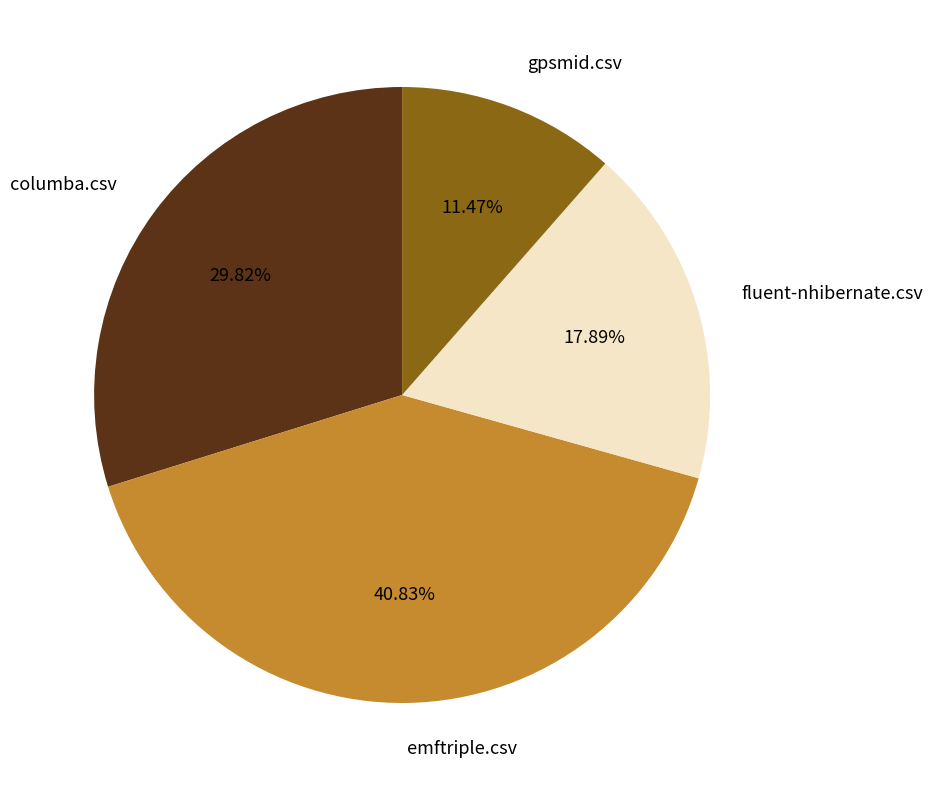

What percentage is the emftriple.csv slice, to the nearest percent?

41%